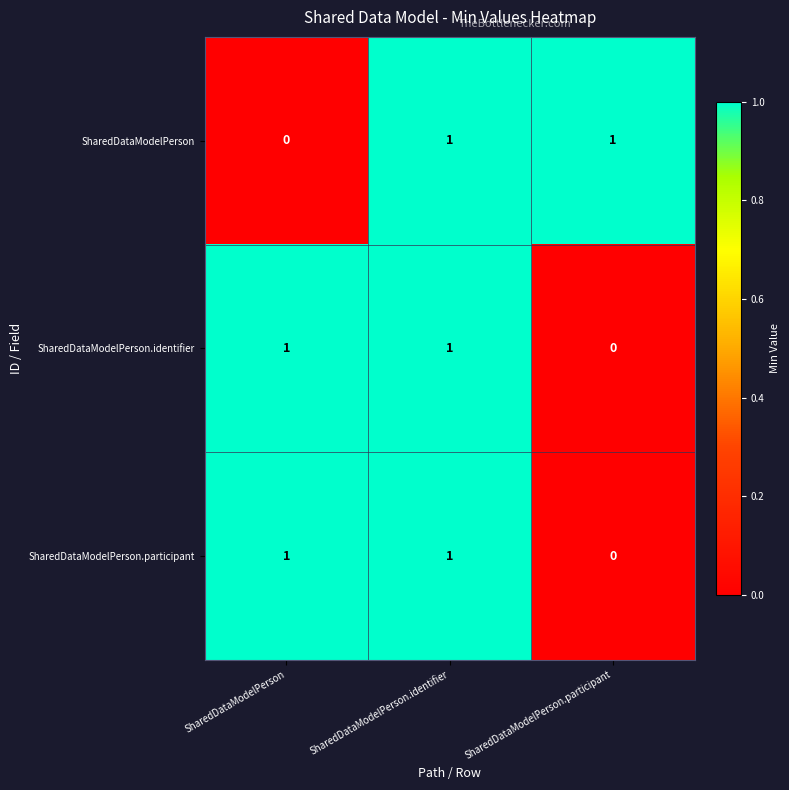

What is the total value across all series at SharedDataModelPerson.identifier?

3